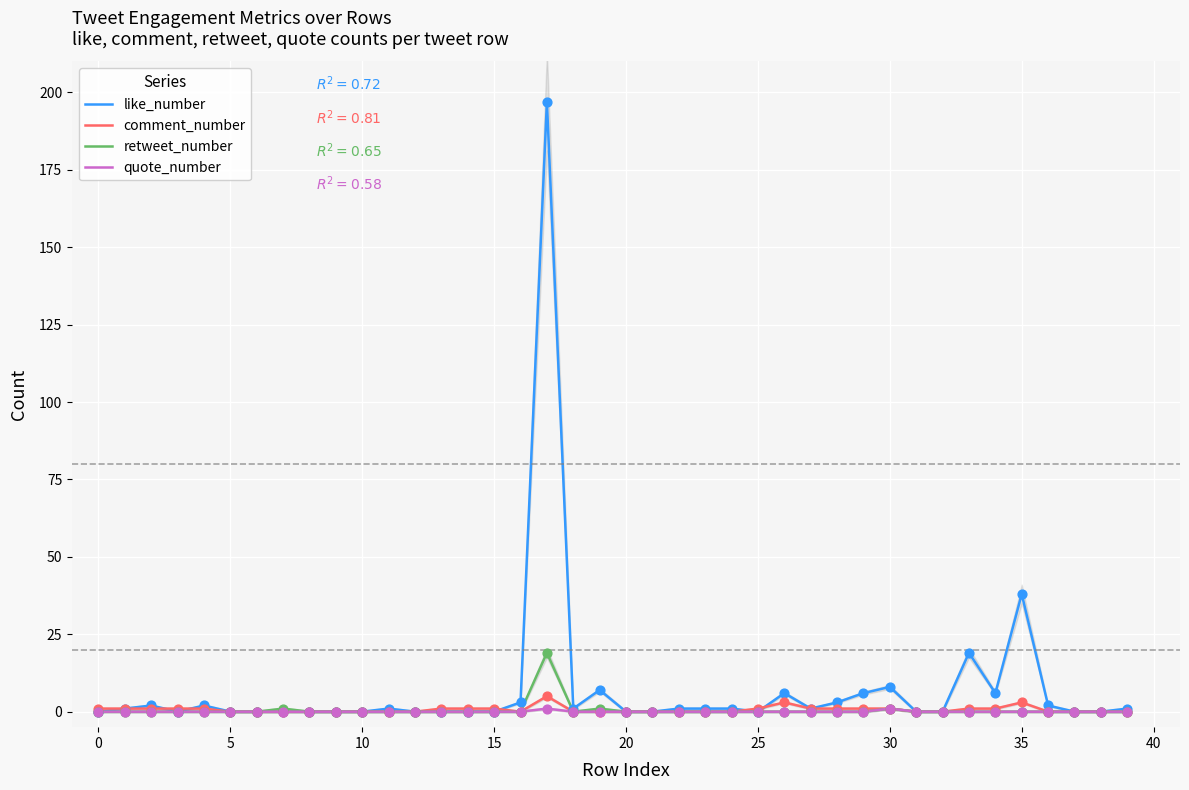

The value of quote_number at 25 is 0. True or false?

True